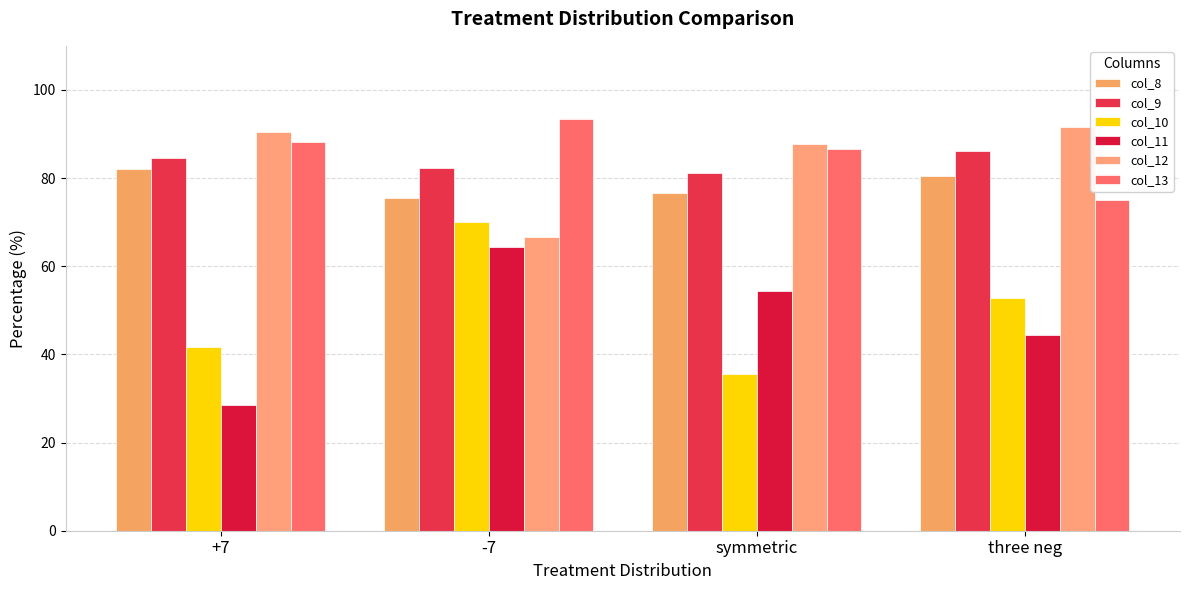

At which label does col_10 first exceed 52?

-7